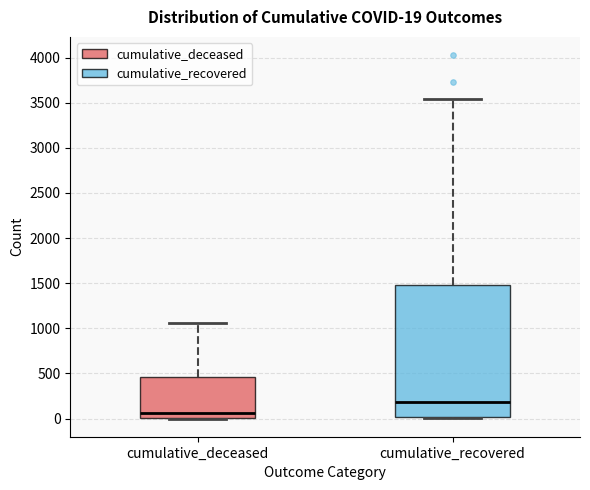

Which box has the lowest median line?

cumulative_deceased